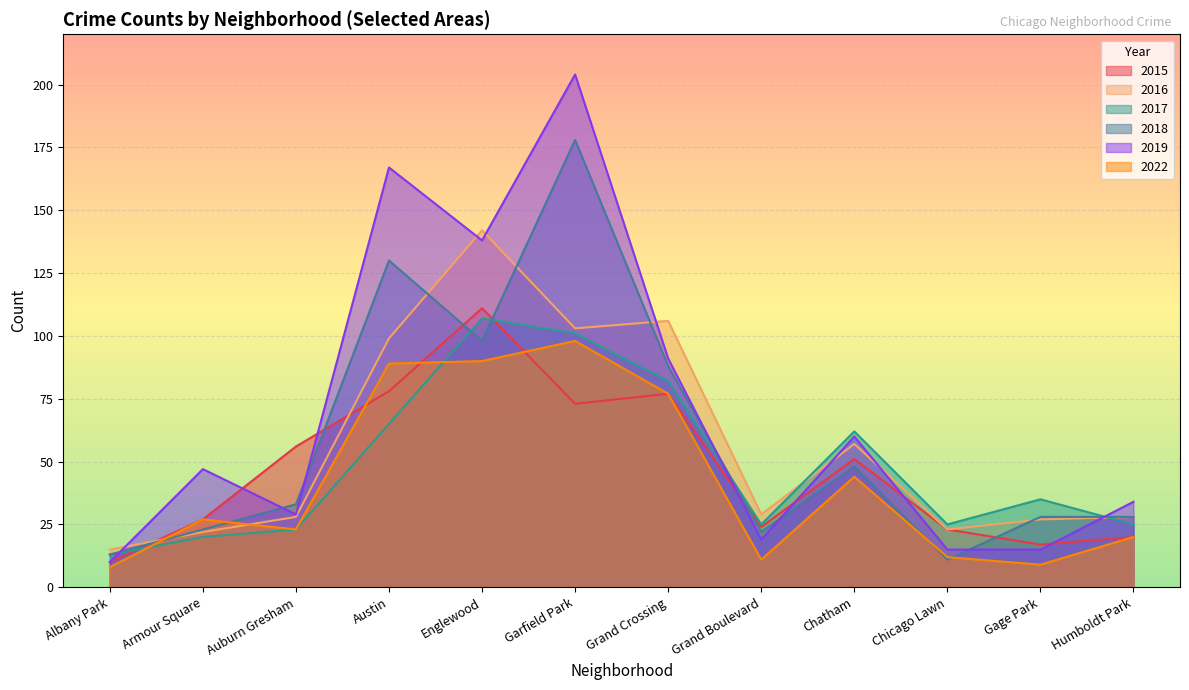

Which has a higher value, Armour Square or Chicago Lawn?

Armour Square